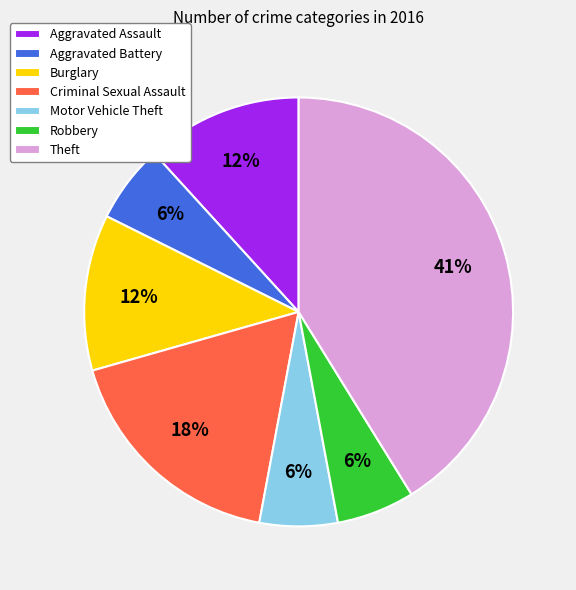

How many segments does this pie chart have?

7